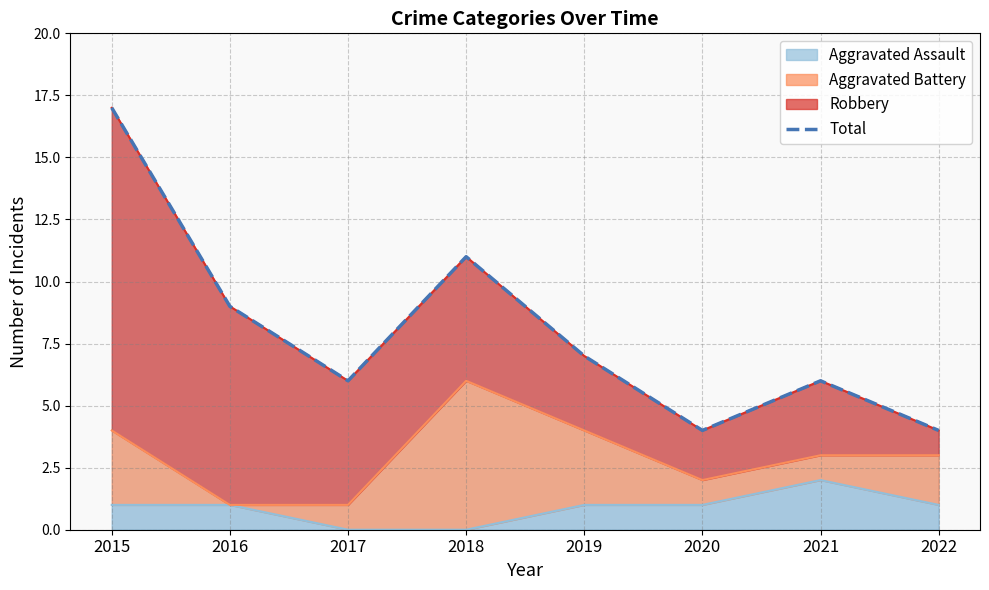

Where does the data first go above 7?

2015